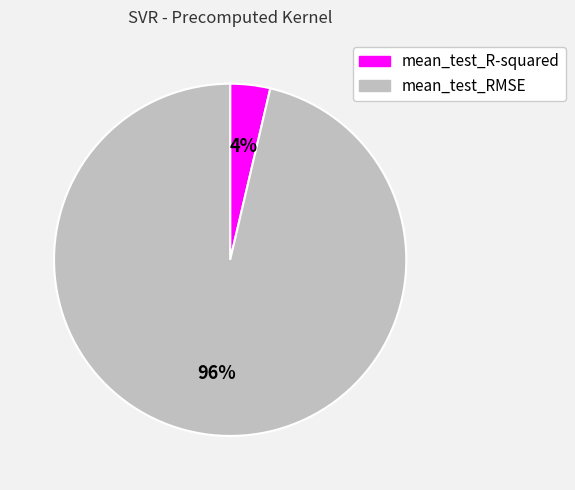

Is the sum of mean_test_R-squared and mean_test_RMSE greater than half?

Yes